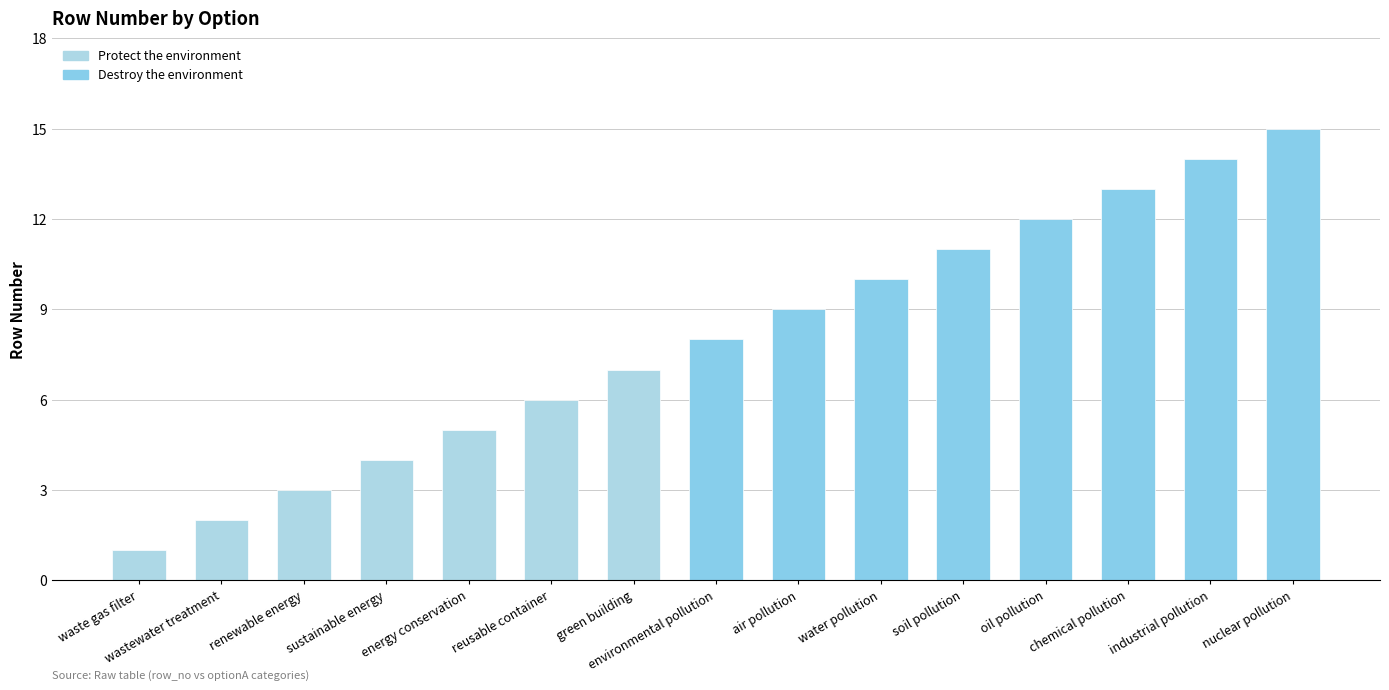

Between soil pollution and green building, which is larger?

soil pollution